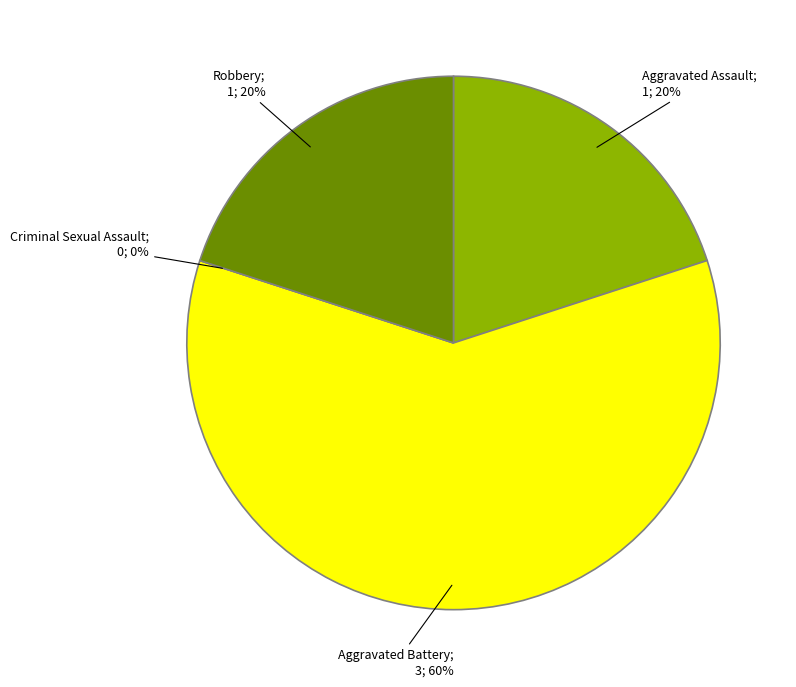

Rank the categories by value from highest to lowest.

Aggravated Battery, Aggravated Assault, Robbery, Criminal Sexual Assault